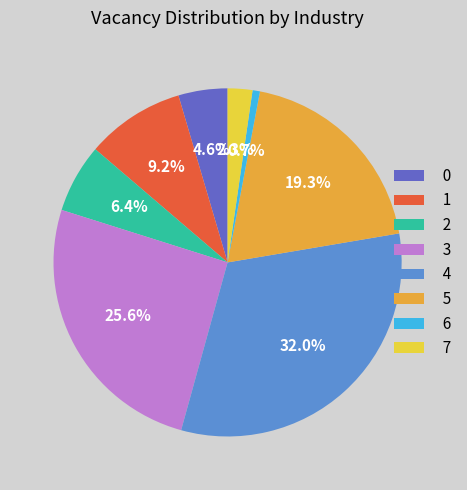

The 3 slice represents 26% of the pie. True or false?

True